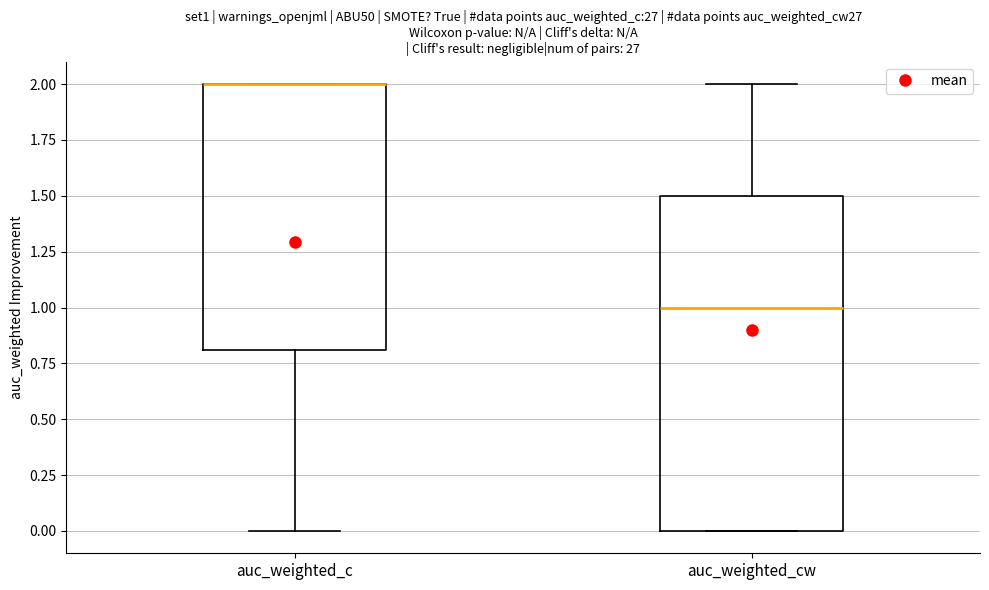

Where is the lower edge of the box for auc_weighted_c on the y-axis? The values are not printed on the chart, so give them approximately, as read against the axis.

0.8